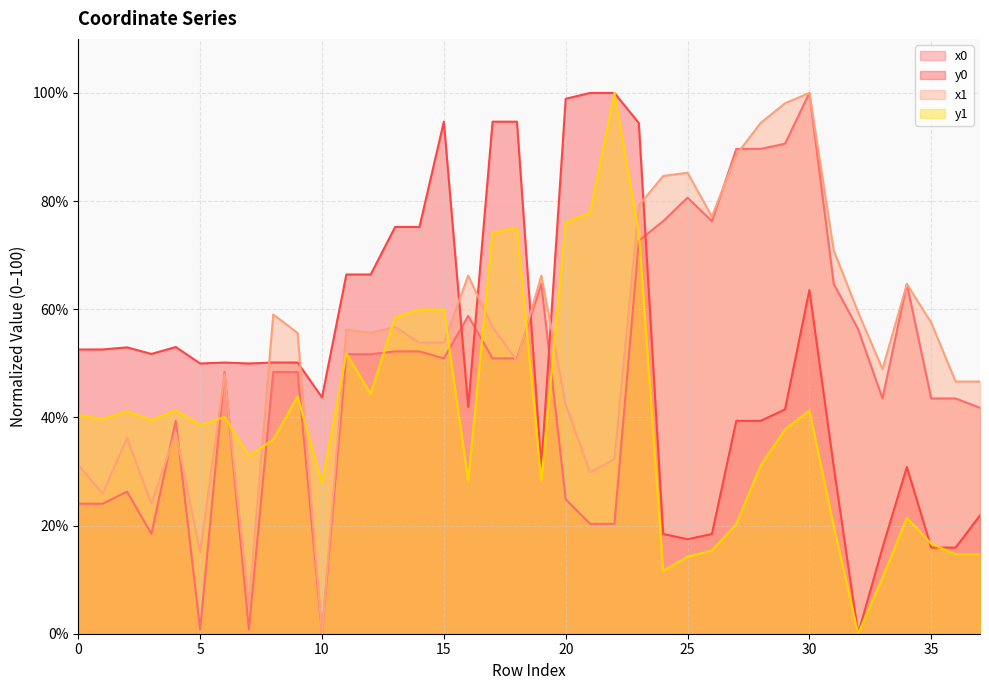

How many intersections are there between y1 and x1?

11